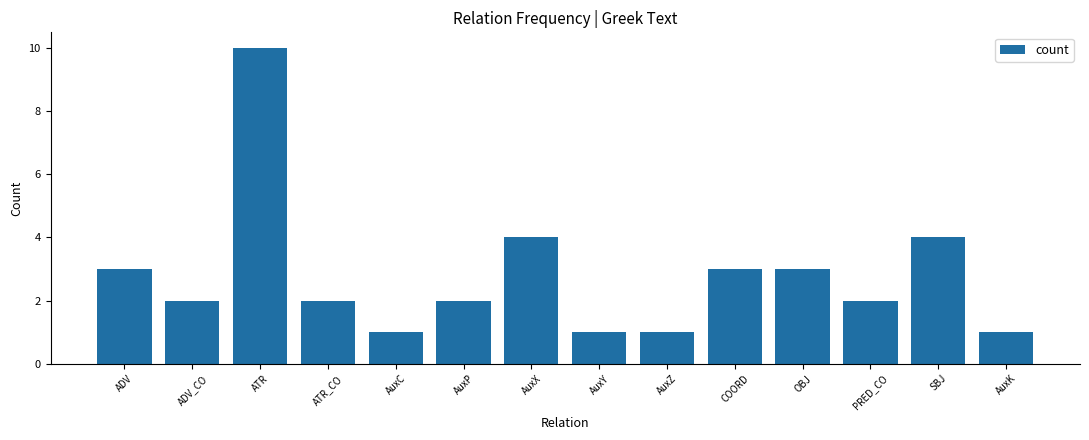

Does the chart contain any negative values?

No